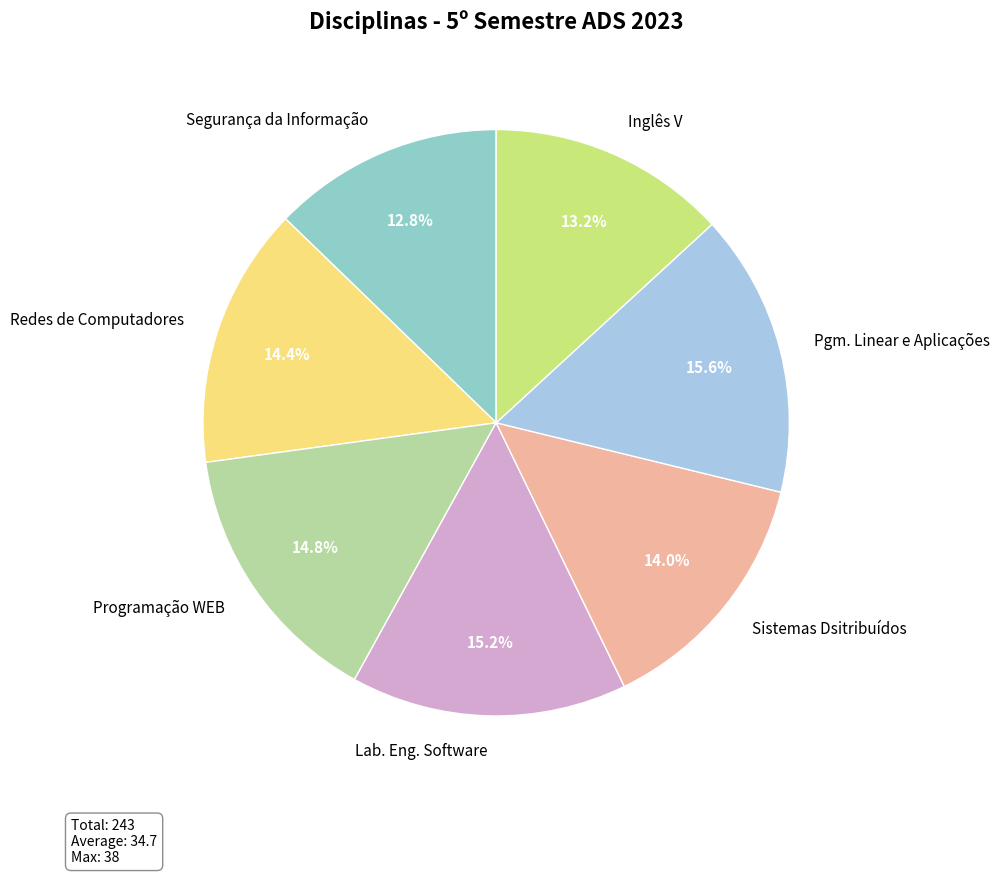

Is Inglês V the majority of the pie?

No